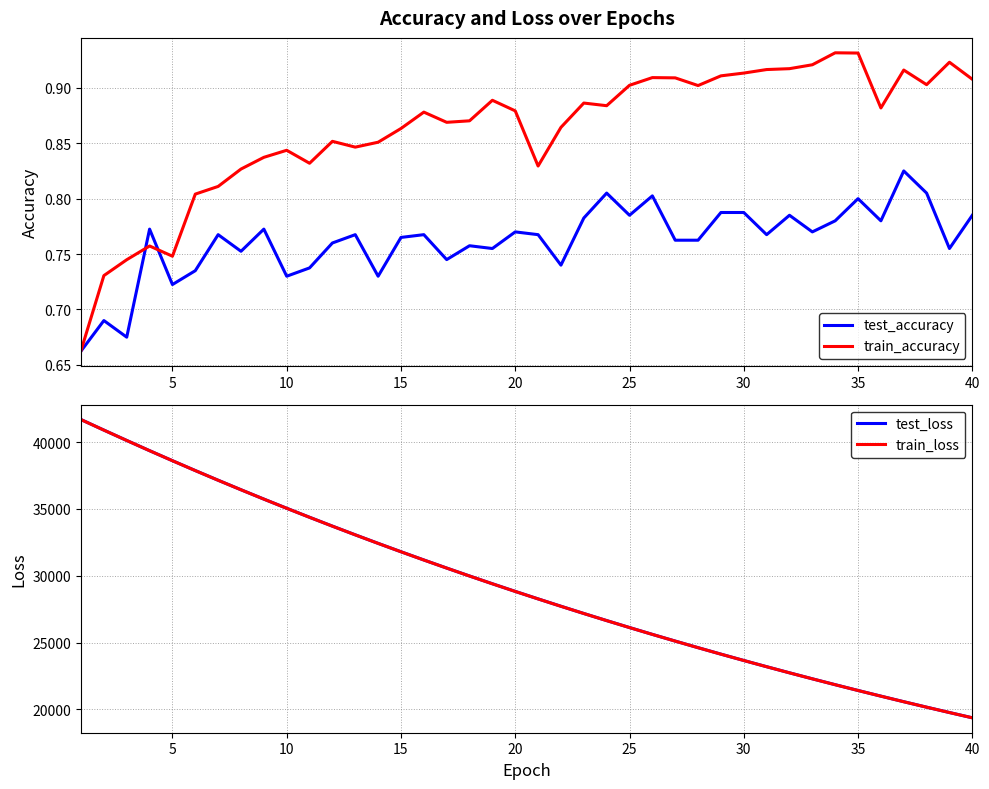

How many interior local peaks does the train_accuracy series have?

10